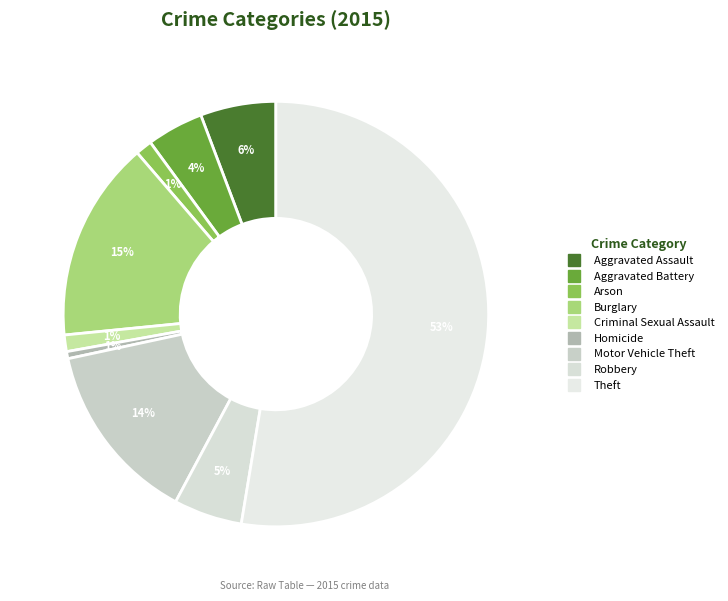

How much of the chart is everything except Theft?

47.4%